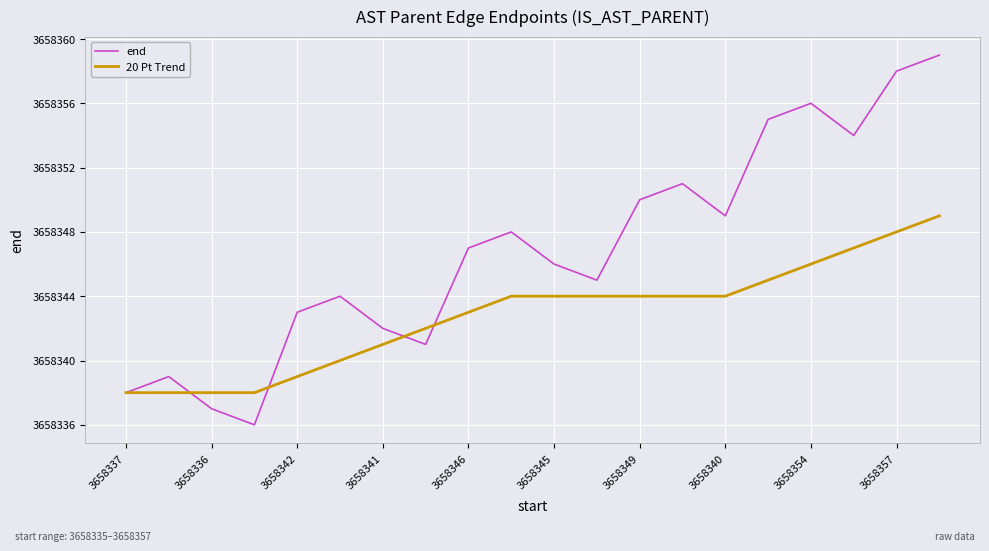

Which series has the largest total across all categories?

end